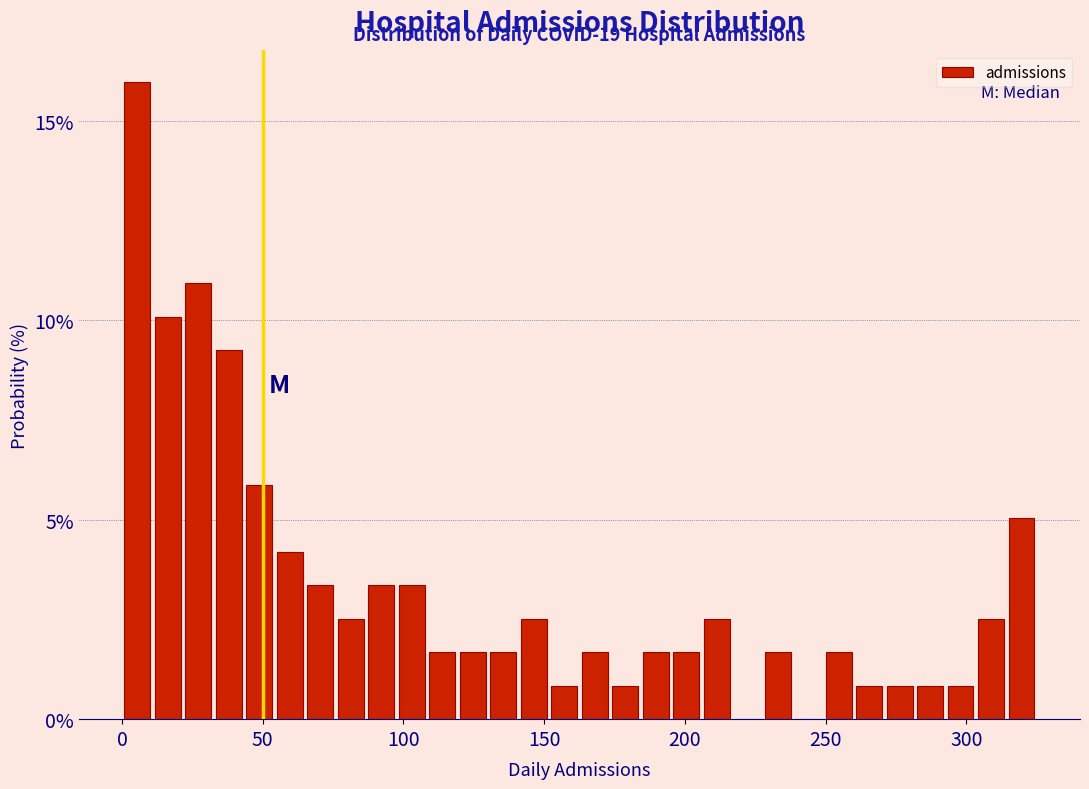

Read against the x-axis, roughly where is the centre of the tallest bar?

5